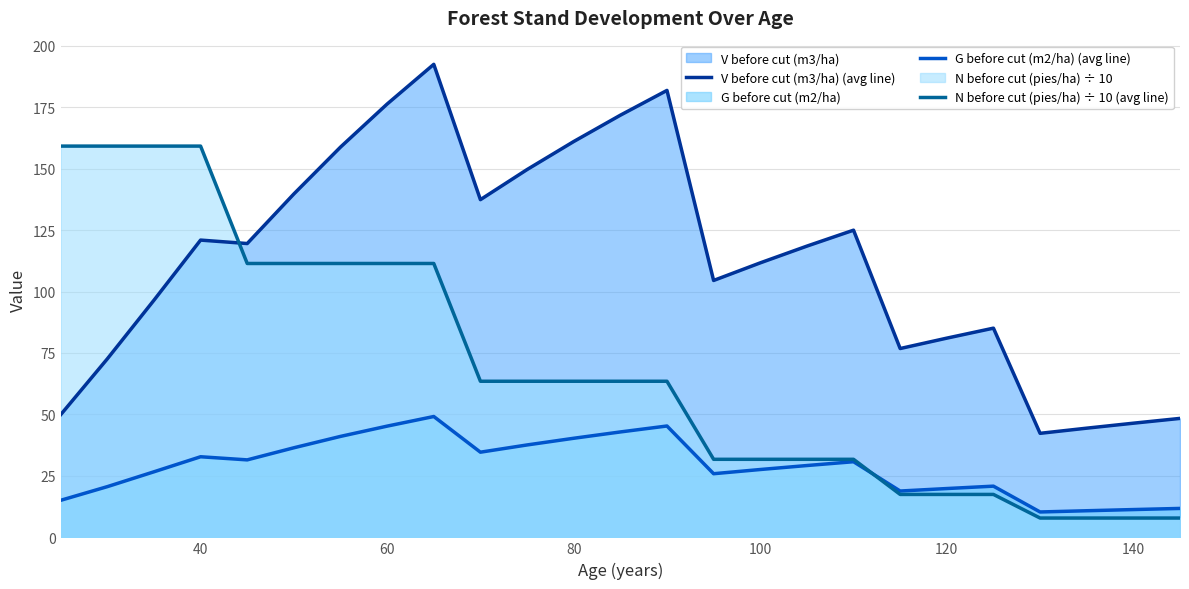

True or false: V before cut (m3/ha) (avg line) and G before cut (m2/ha) (avg line) cross at least once.

False